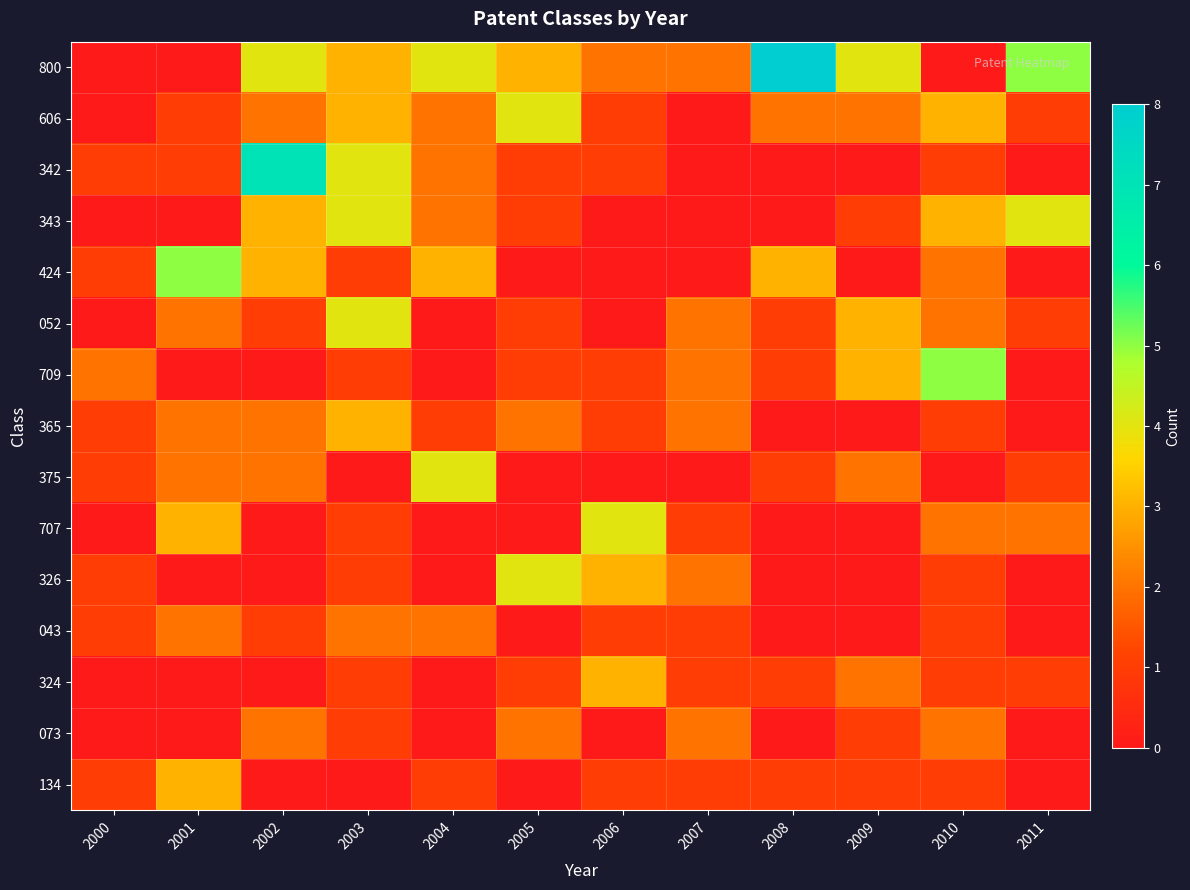

Between 2006 and 2002, which is larger?

2002